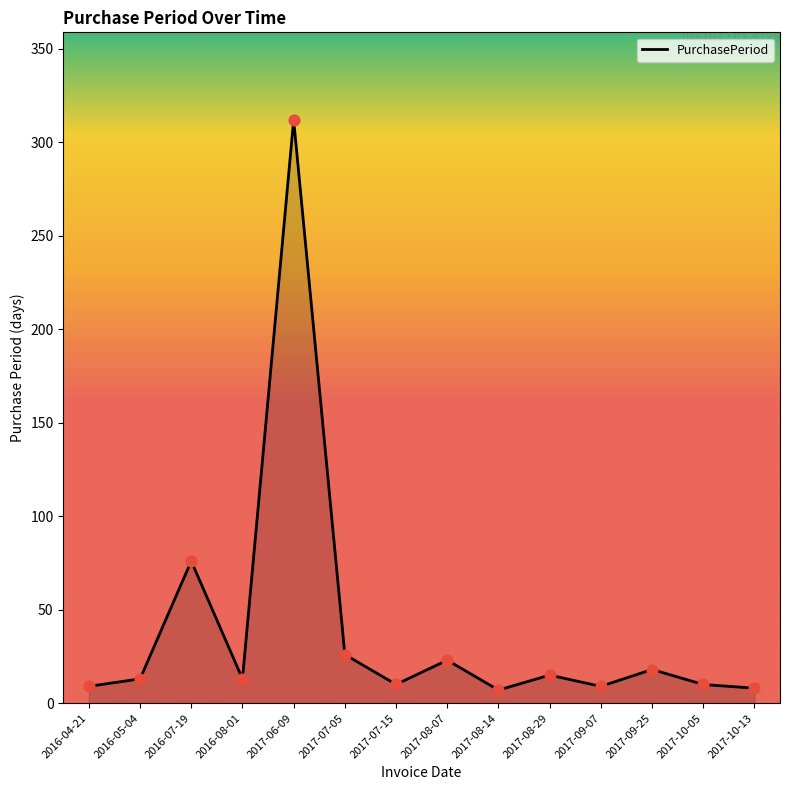

What is the change in value from 2016-08-01 to 2017-10-13?

-5